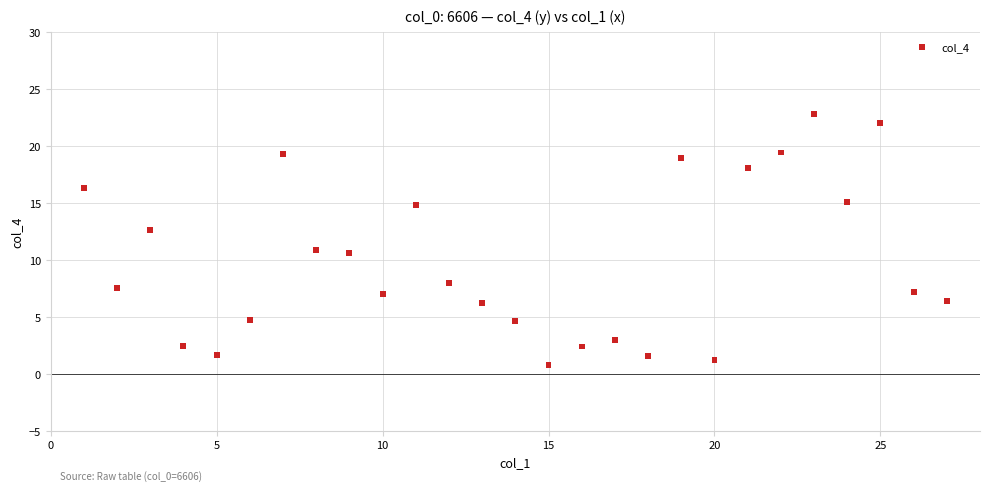

What is the range of Y values (max minus min)?

22.0